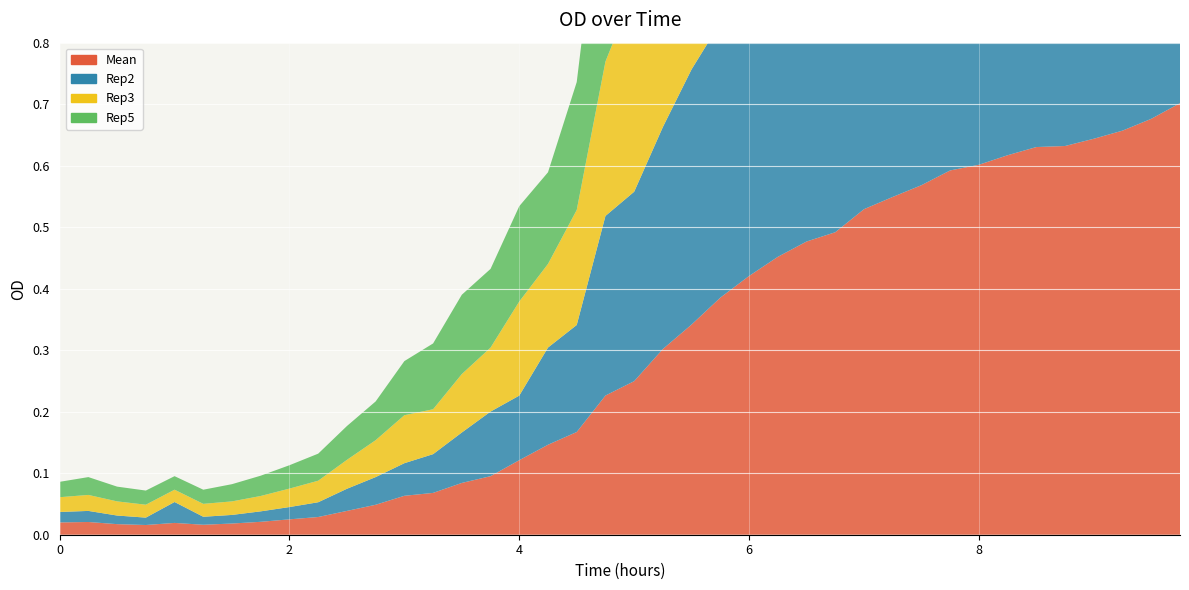

Reading right to left, extract all data points from this chart.

Mean: 0.7	0.7	0.7	0.6	0.6	0.6	0.6	0.6	0.6	0.6	0.5	0.5	0.5	0.5	0.5	0.4	0.4	0.3	0.3	0.2	0.2	0.2	0.1	0.1	0.1	0.1	0.1	0.1	0.0	0.0	0.0	0.0	0.0	0.0	0.0	0.0	0.0	0.0	0.0	0.0
Rep2: 0.7	0.7	0.7	0.6	0.6	0.6	0.6	0.6	0.6	0.6	0.6	0.6	0.6	0.5	0.5	0.5	0.4	0.4	0.4	0.3	0.3	0.2	0.2	0.1	0.1	0.1	0.1	0.1	0.0	0.0	0.0	0.0	0.0	0.0	0.0	0.0	0.0	0.0	0.0	0.0
Rep3: 0.7	0.7	0.7	0.7	0.7	0.7	0.7	0.6	0.6	0.6	0.6	0.6	0.5	0.5	0.5	0.5	0.4	0.4	0.4	0.3	0.3	0.2	0.1	0.2	0.1	0.1	0.1	0.1	0.1	0.0	0.0	0.0	0.0	0.0	0.0	0.0	0.0	0.0	0.0	0.0
Rep5: 0.7	0.7	0.6	0.6	0.6	0.5	0.5	0.5	0.5	0.5	0.5	0.5	0.4	0.4	0.4	0.4	0.4	0.4	0.3	0.3	0.4	0.2	0.1	0.2	0.1	0.1	0.1	0.1	0.1	0.1	0.0	0.0	0.0	0.0	0.0	0.0	0.0	0.0	0.0	0.0